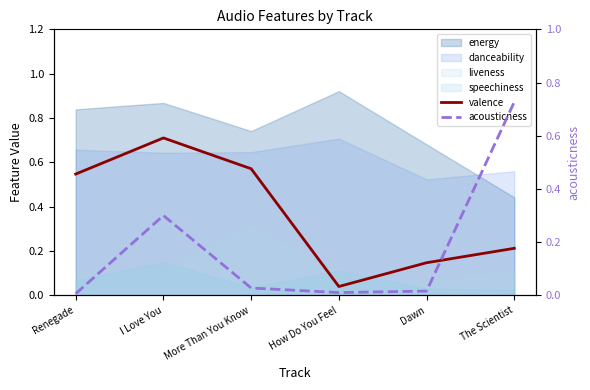

Between which two adjacent categories do valence and acousticness first intersect?

Dawn and The Scientist